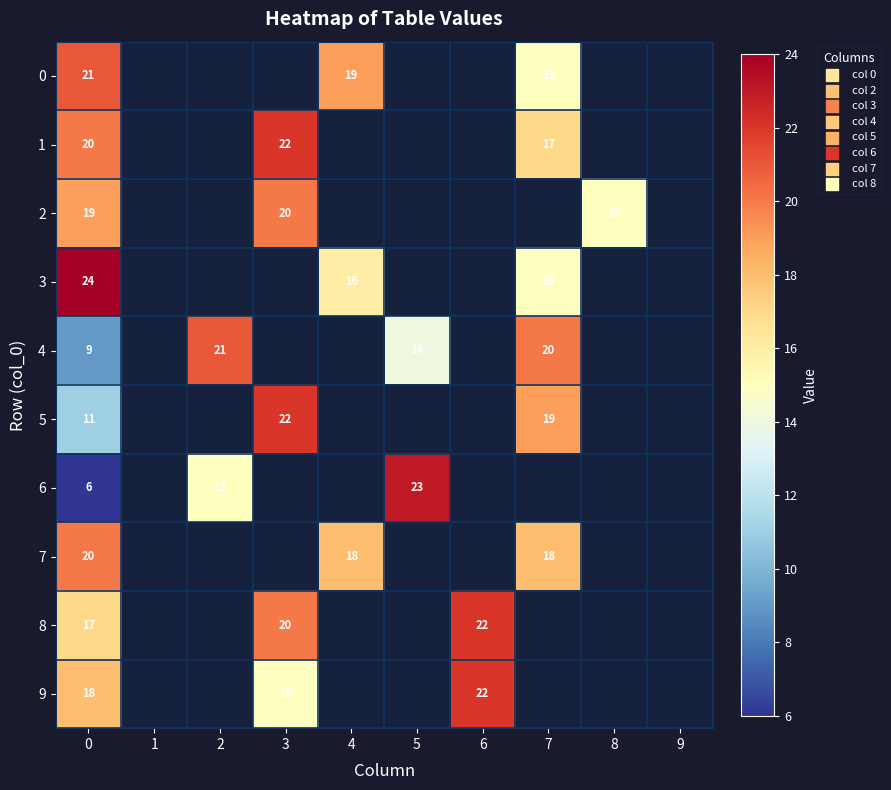

Is it true that 9 equals 9 at 3?

False